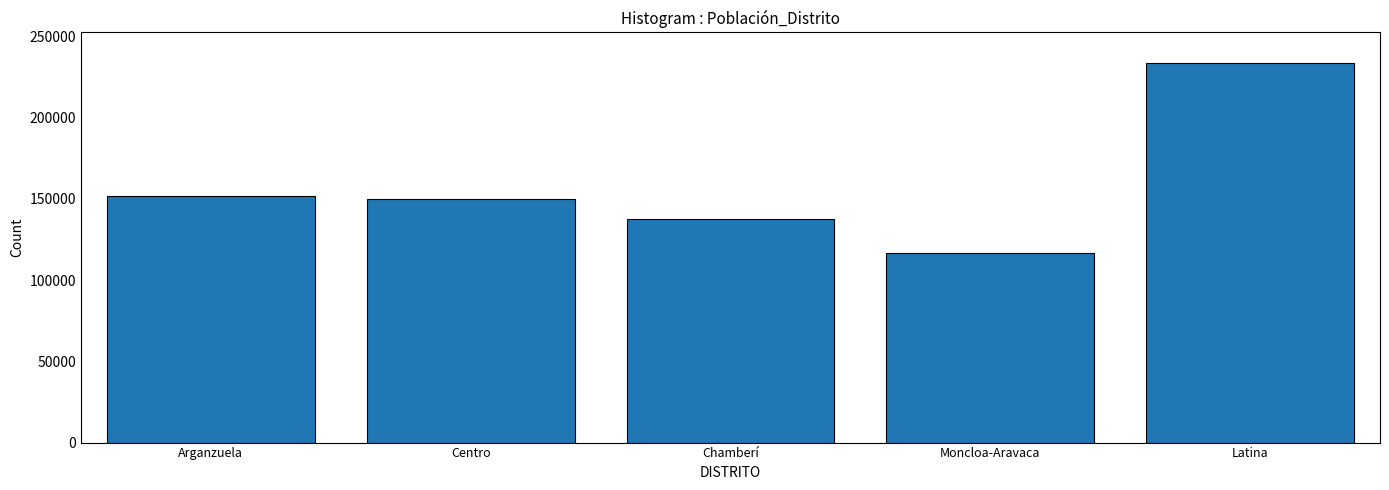

Reading left to right, what are all the values shown in this chart?

151965	149718	137401	116903	233808